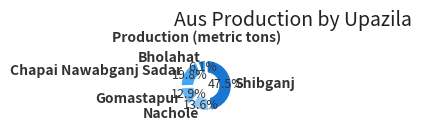

What percentage is NOT represented by Gomastapur?

87.1%